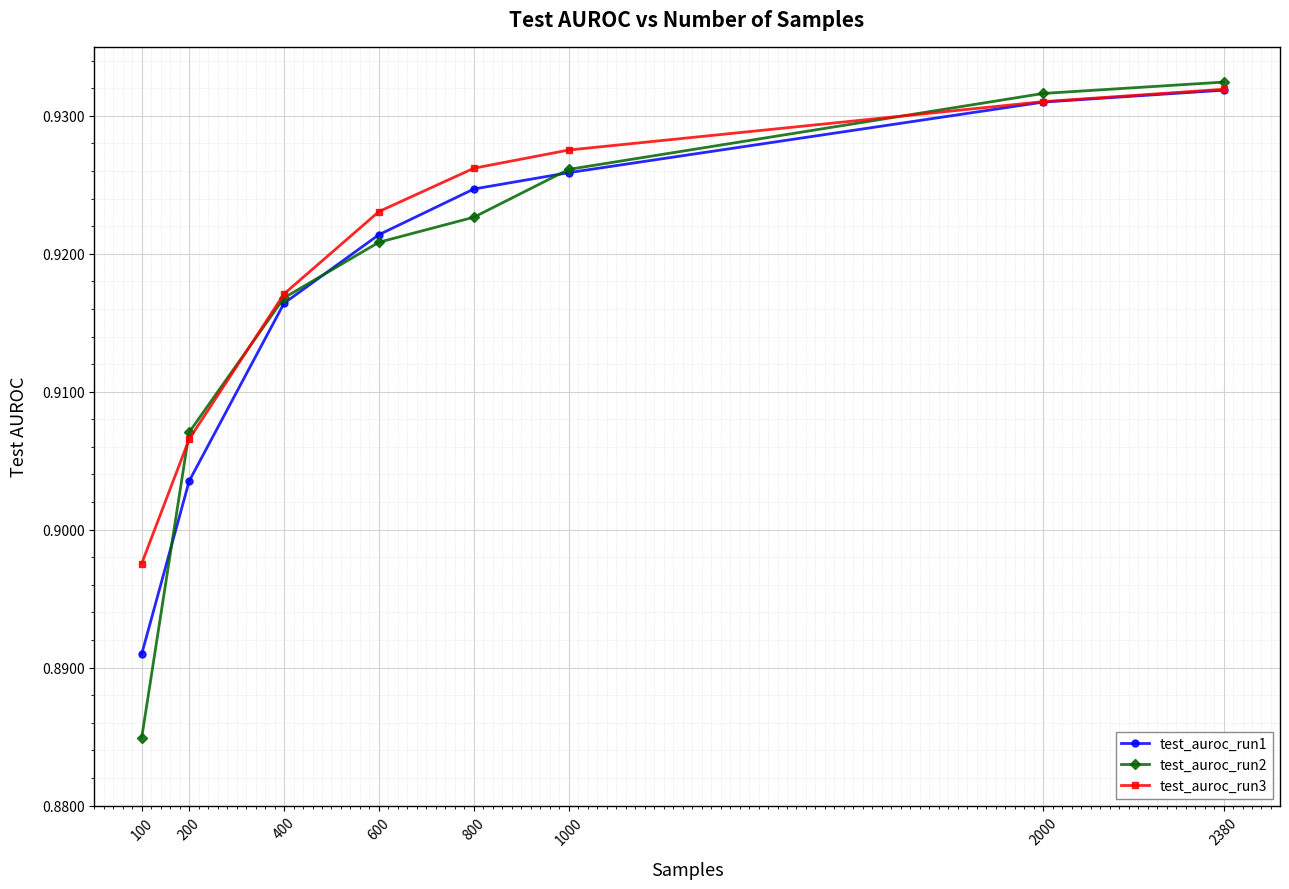

The test_auroc_run2 series shows 1.3 at 200. True or false?

False